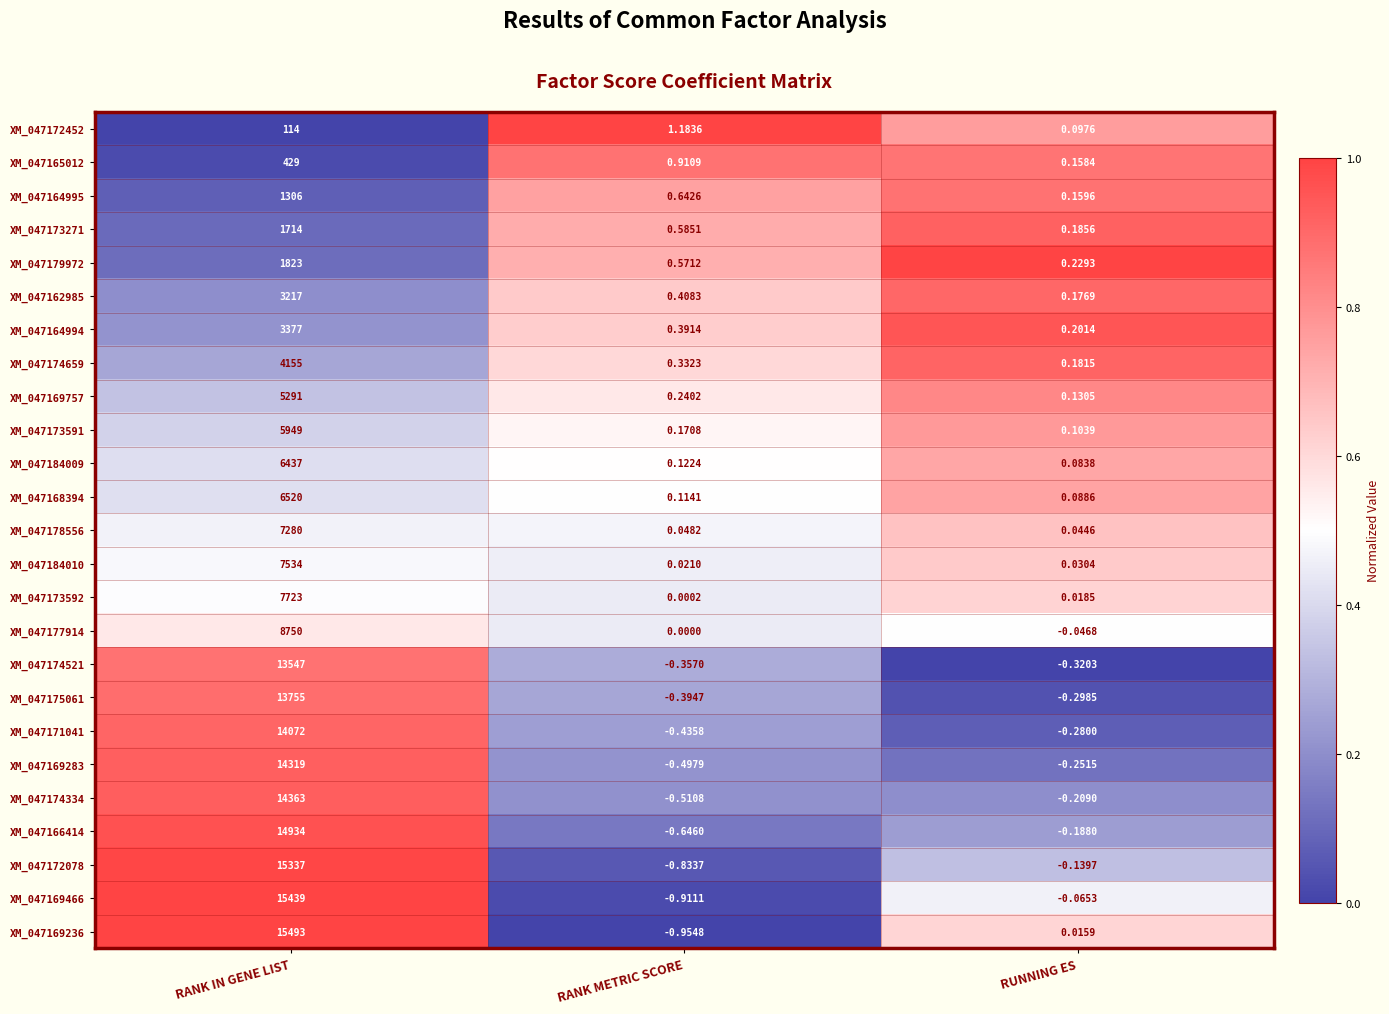

List the labels in order of XM_047162985 value, smallest first.

RUNNING ES, RANK METRIC SCORE, RANK IN GENE LIST